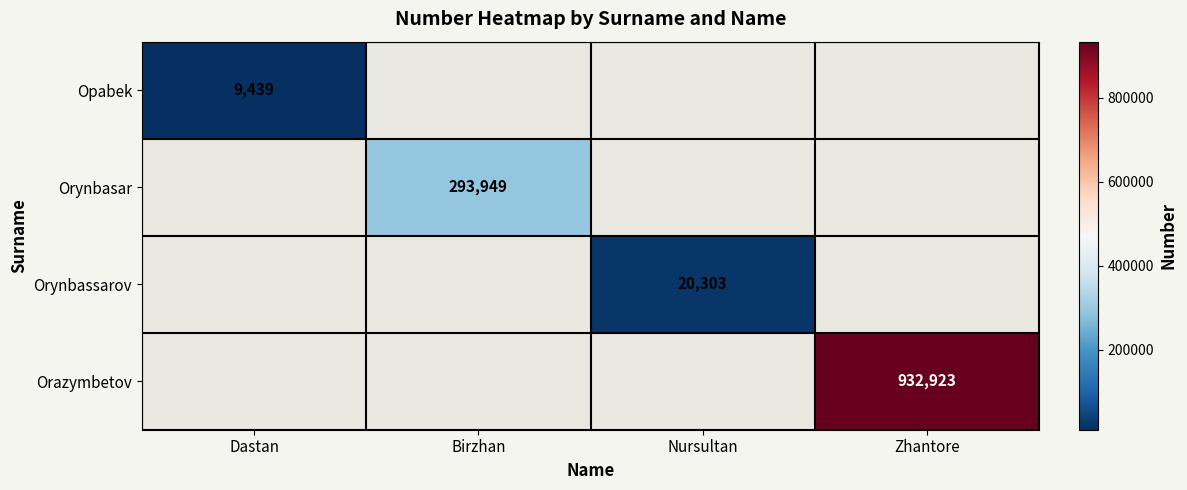

Rank the series at Dastan from lowest to highest value.

Opabek, Orynbasar, Orynbassarov, Orazymbetov